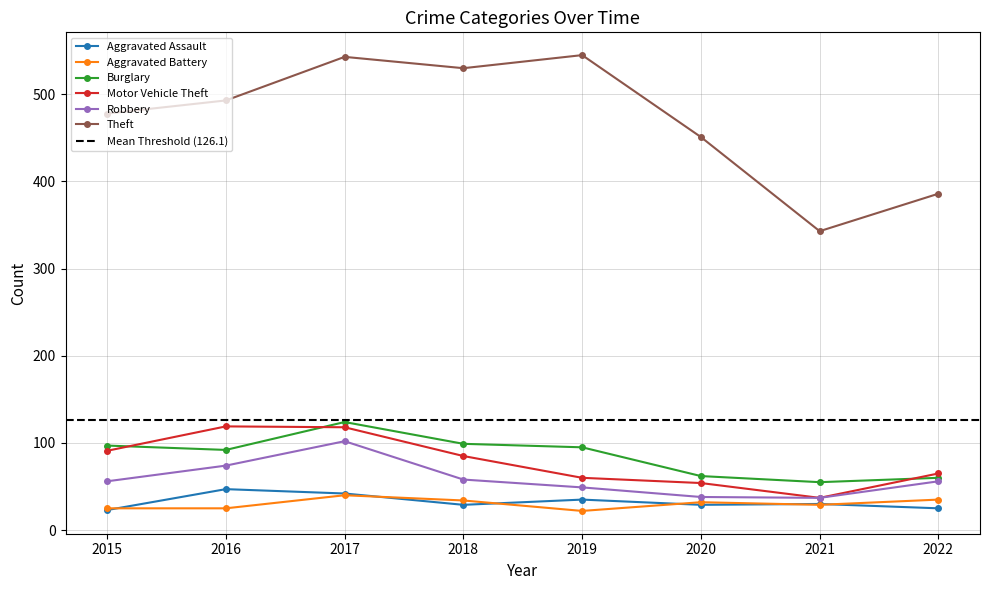

True or false: Burglary and Theft cross at least once.

False